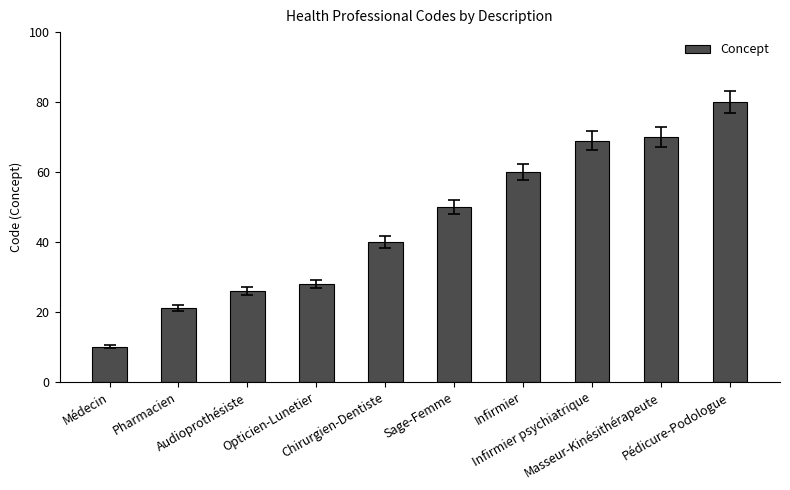

Reading right to left, transcribe all the data shown in this chart.

Pédicure-Podologue=80	Masseur-Kinésithérapeute=70	Infirmier psychiatrique=69	Infirmier=60	Sage-Femme=50	Chirurgien-Dentiste=40	Opticien-Lunetier=28	Audioprothésiste=26	Pharmacien=21	Médecin=10